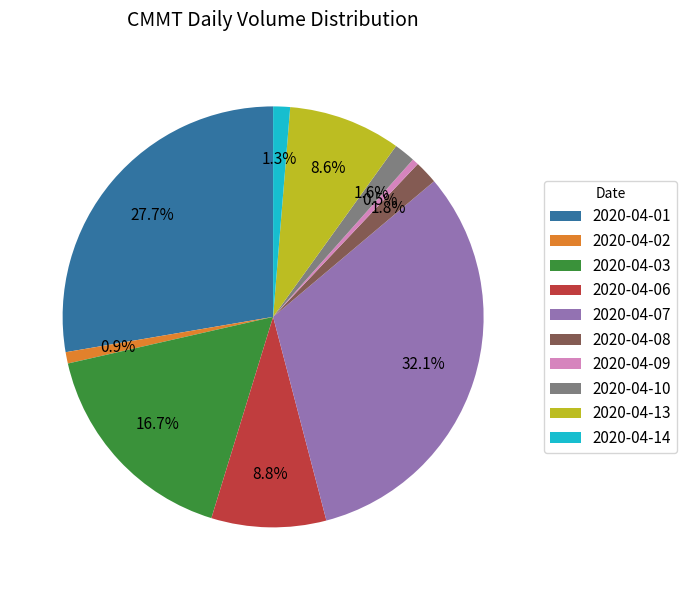

To the nearest percent, what is the difference between the largest and smallest slice percentages?

32%